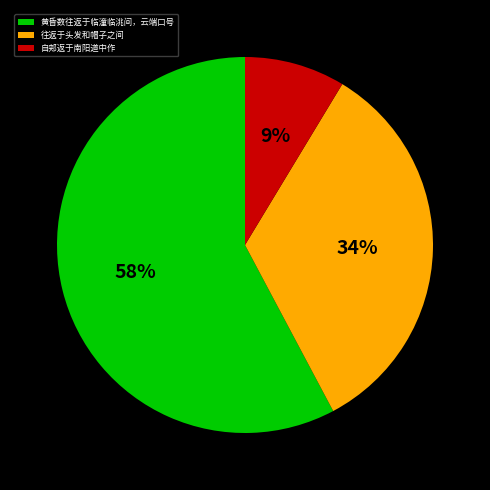

To the nearest percent, what is the difference between the 黄昏数往返于临潼临洮间，云端口号 and 自郏返于南阳道中作 slice percentages?

49%